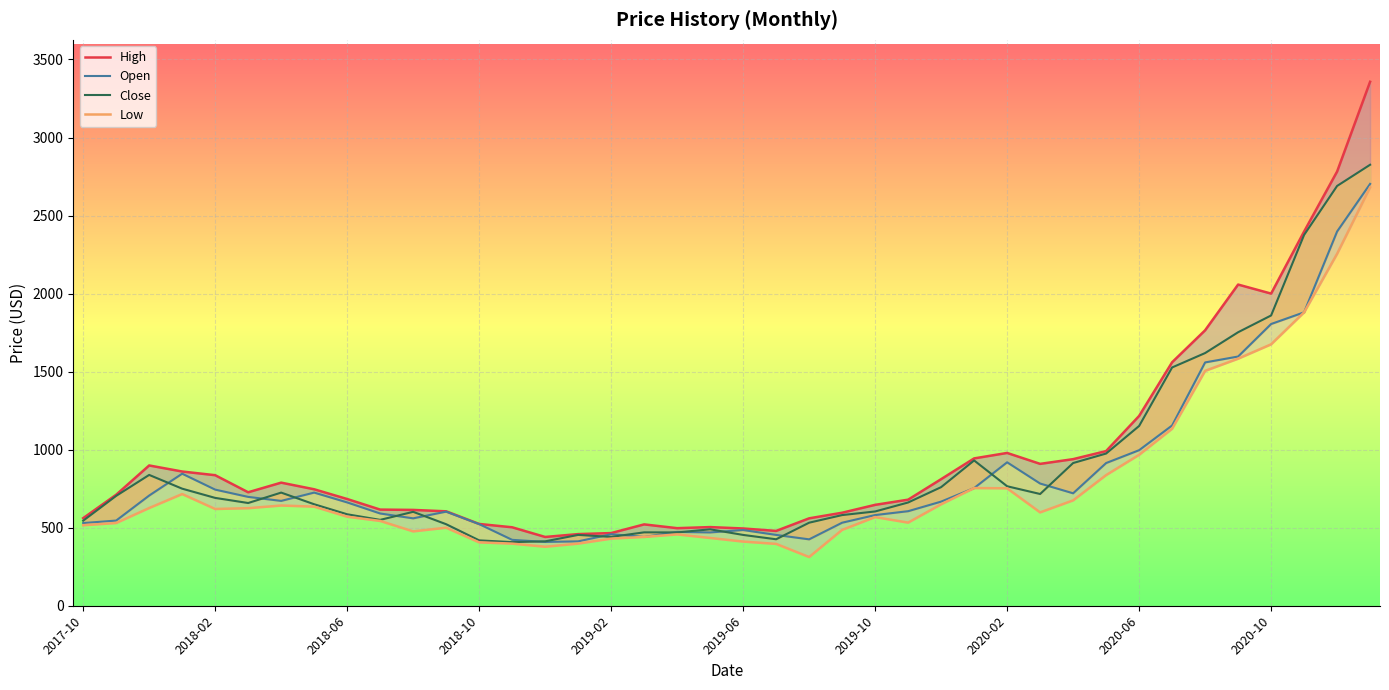

True or false: High and Open cross at least once.

False